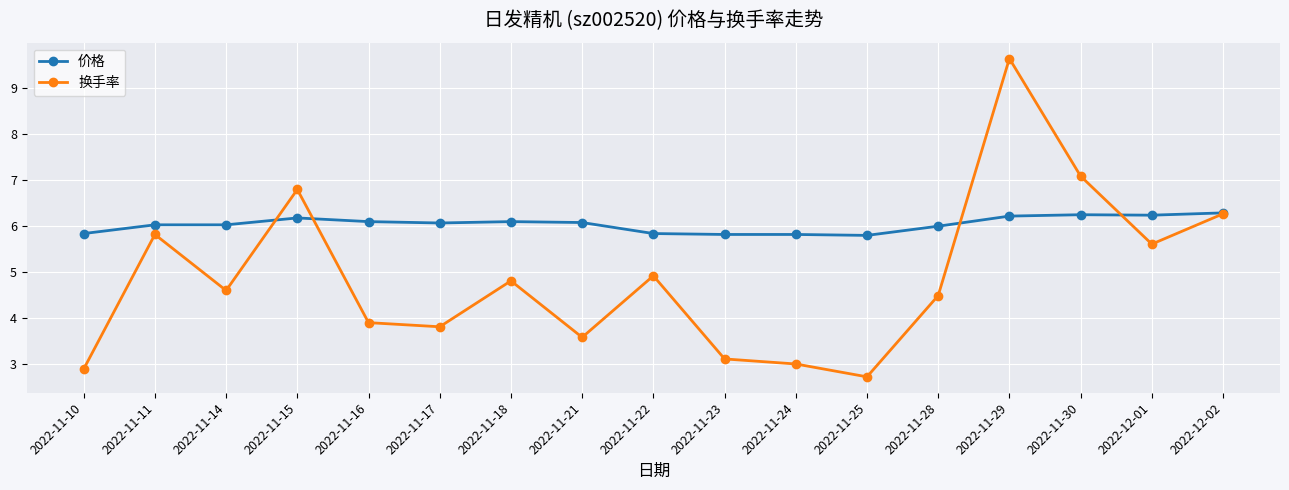

True or false: 换手率 has more than 1 interior local peaks.

True